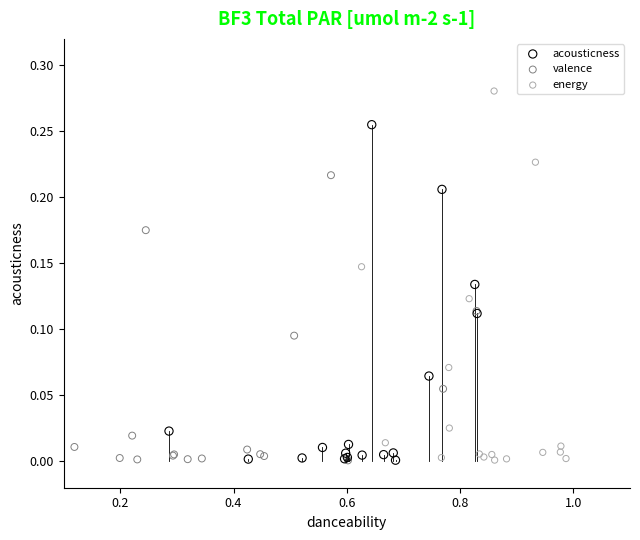

Which series reaches the maximum Y coordinate?

energy